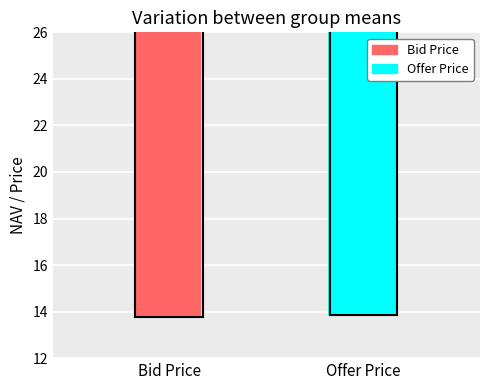

What is the sum of all Offer Price values?

351.0